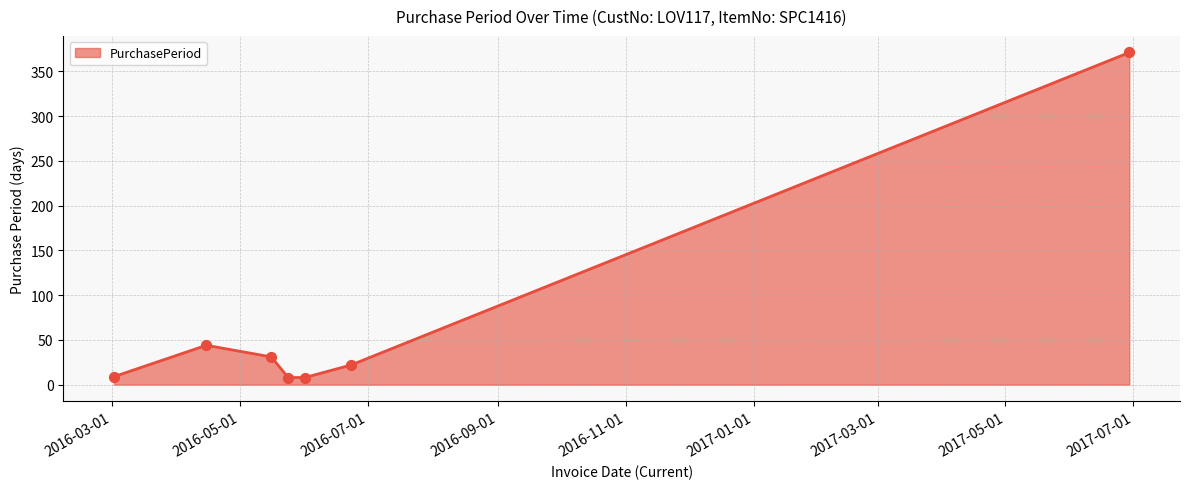

How many interior local peaks (higher than both neighbors) does the data have?

1